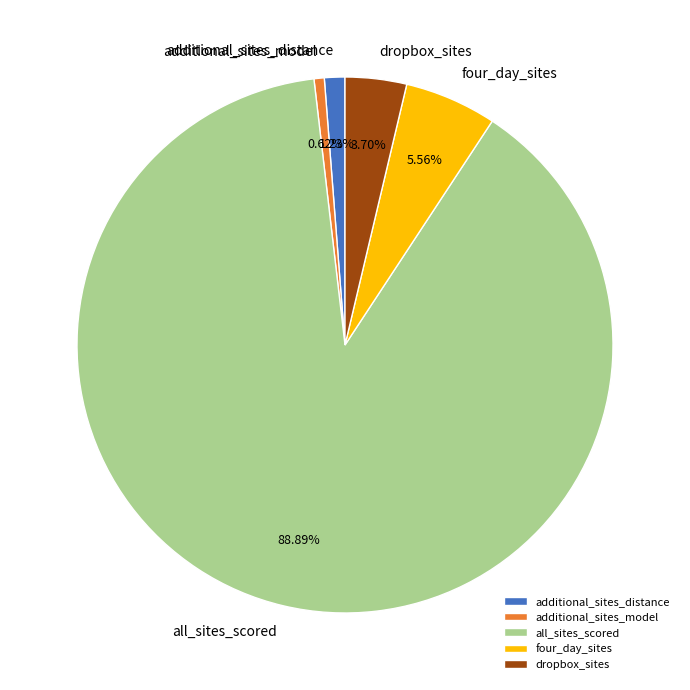

How many slices are in this pie chart?

5